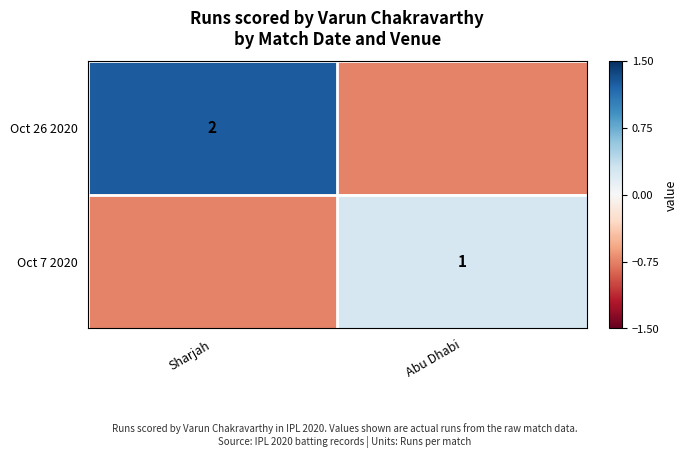

Rank the series at Sharjah from lowest to highest value.

Oct 7 2020, Oct 26 2020